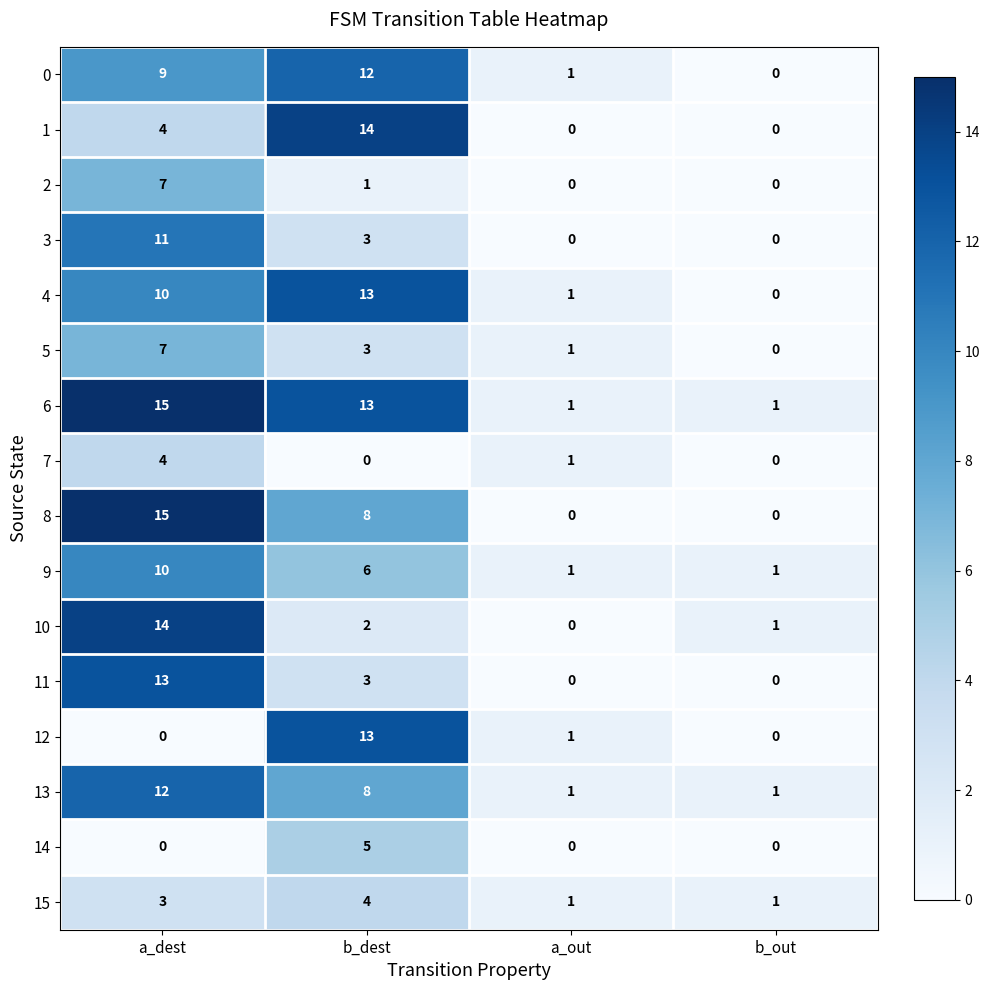

Where is 3 nearest to the value 5?

b_dest